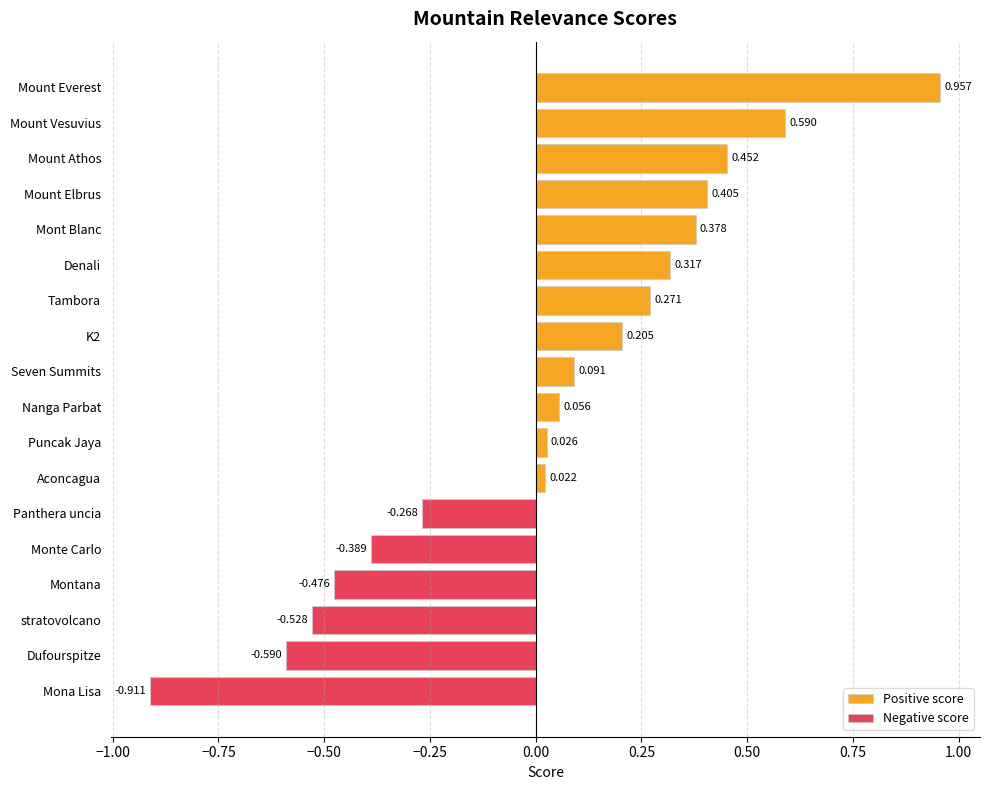

True or false: the data shows 0.0 at Aconcagua.

False